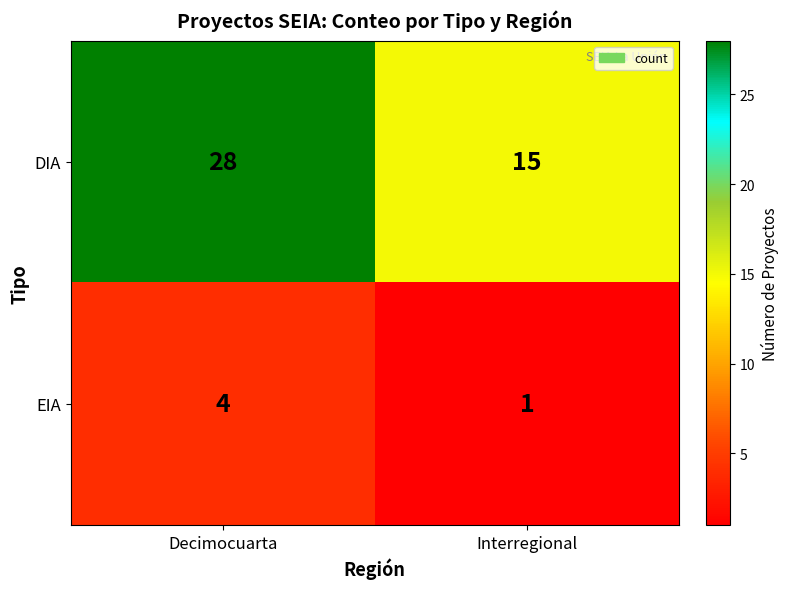

At which label is EIA closest to 2?

Interregional